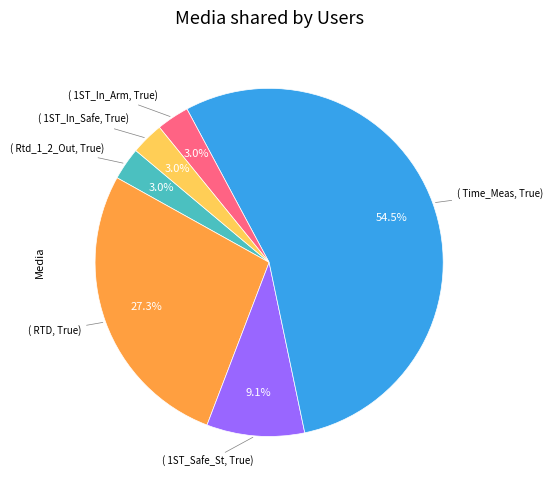

Is there a majority slice in this chart?

Yes